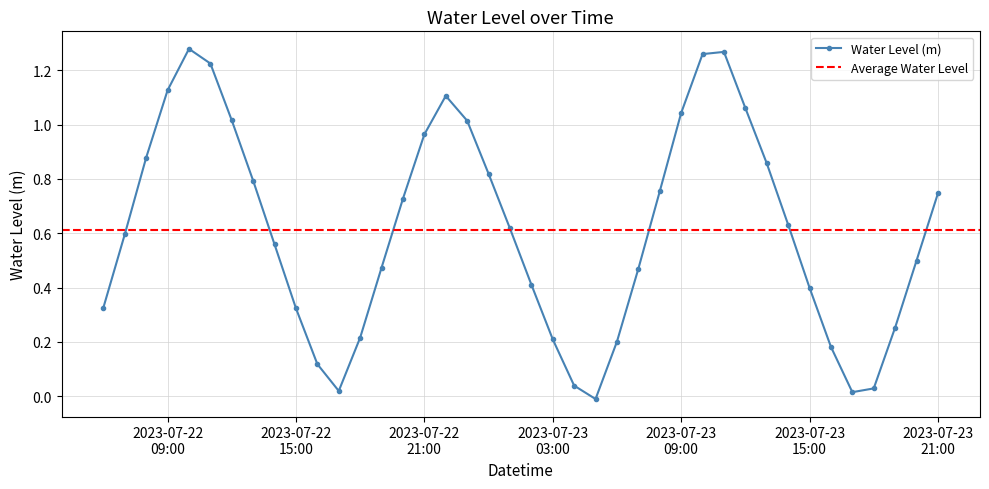

Which category has the highest value across all series?

2023-07-22 10:00:00